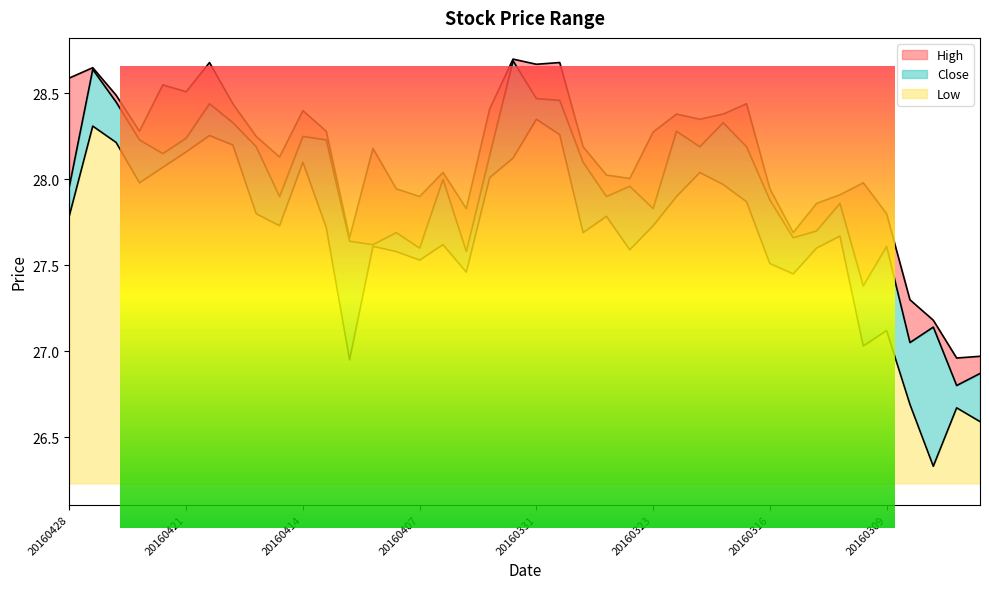

What is the sum of the Close values at 20160303 and 20160401?

55.6